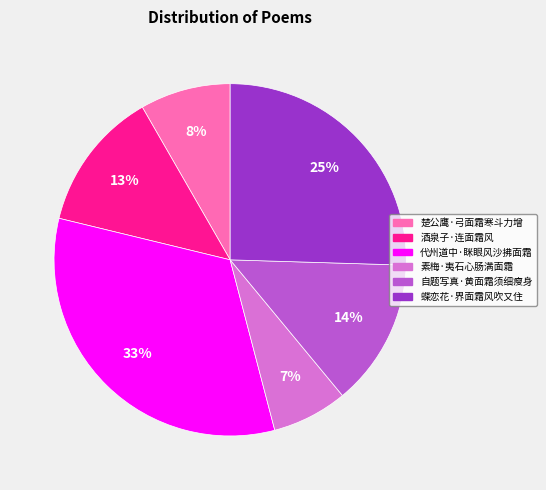

How many slices are in this pie chart?

6